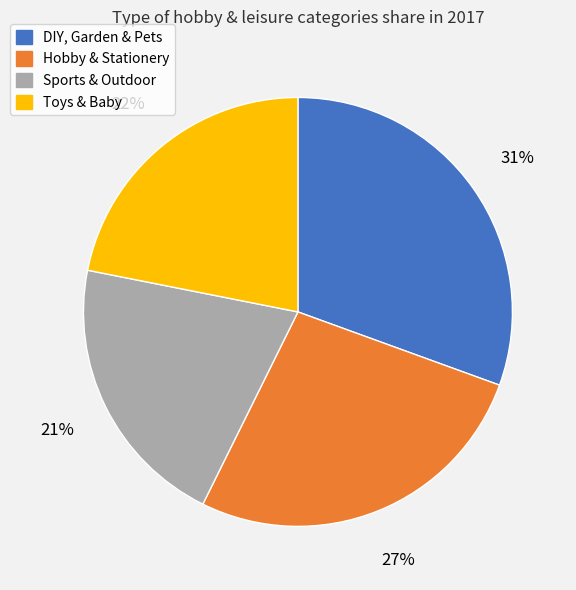

Does any single category account for the majority?

No